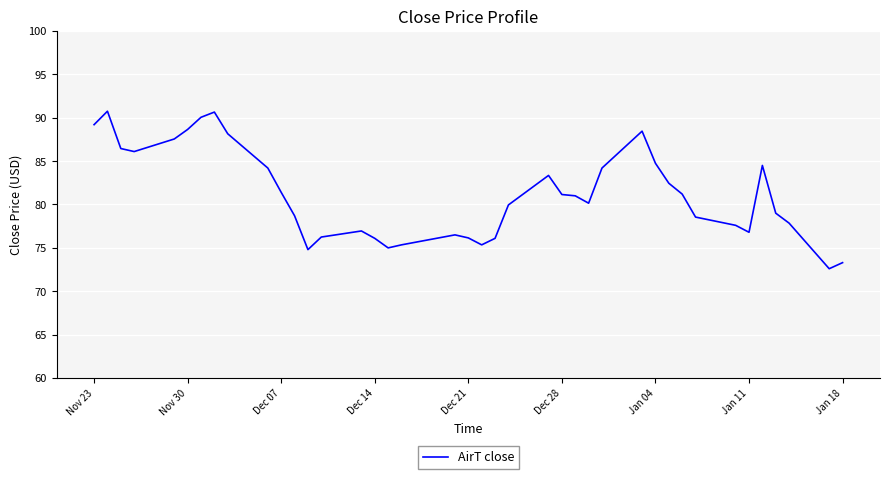

What is the minimum value shown in the chart?

72.6